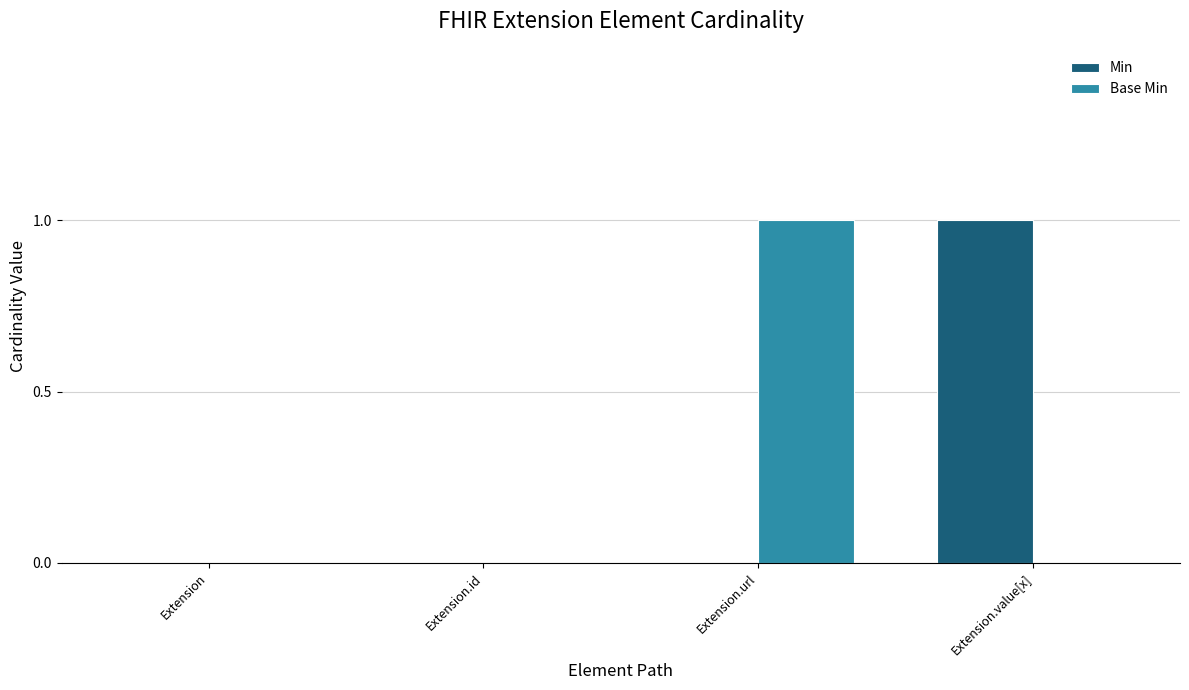

Is it true that Min equals 1 at Extension.url?

False